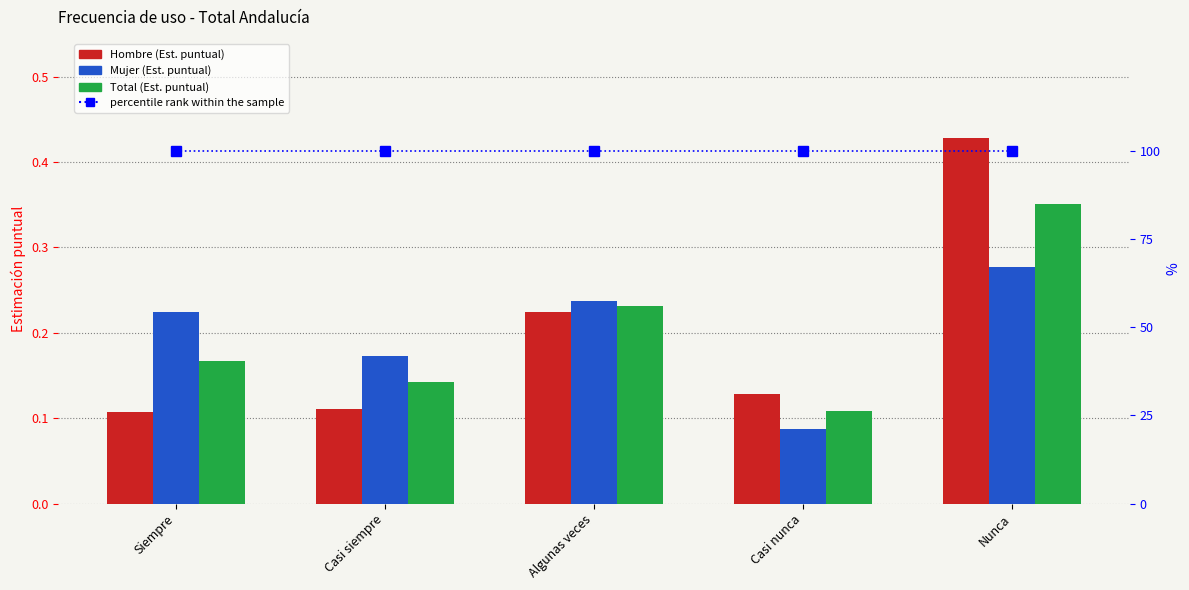

What is the label of the 4th bar from the left?

Casi nunca